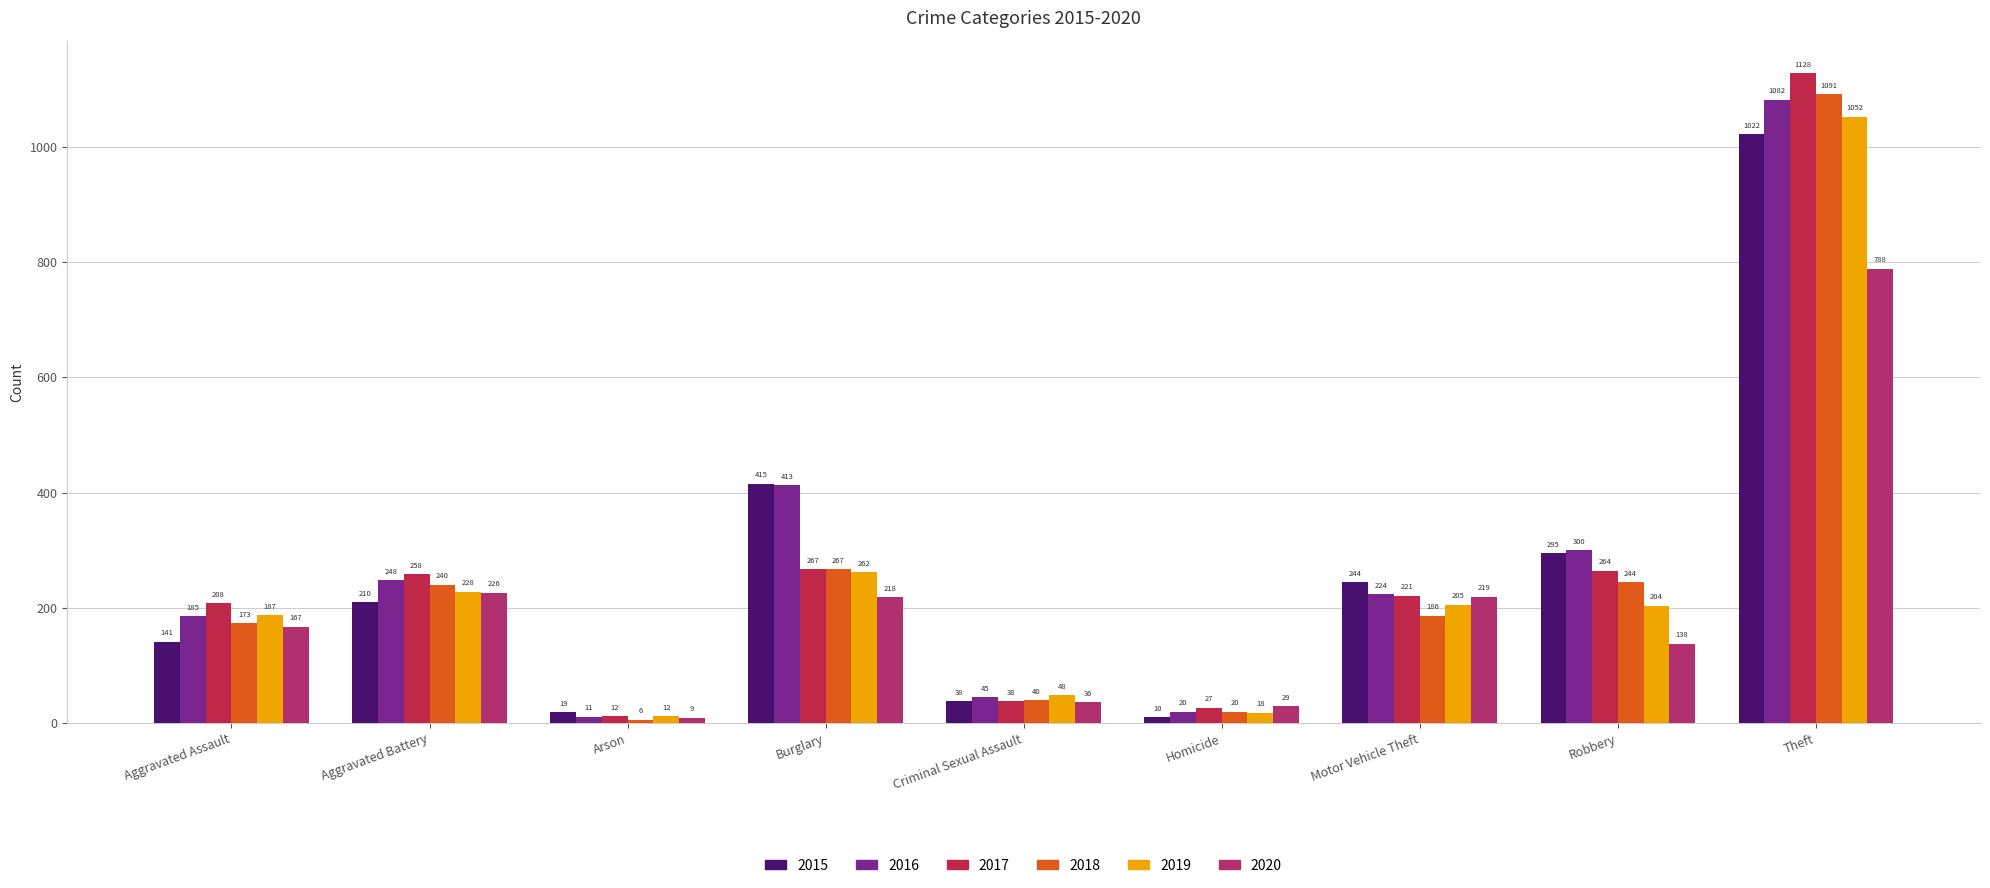

Which series has the largest total across all categories?

2016